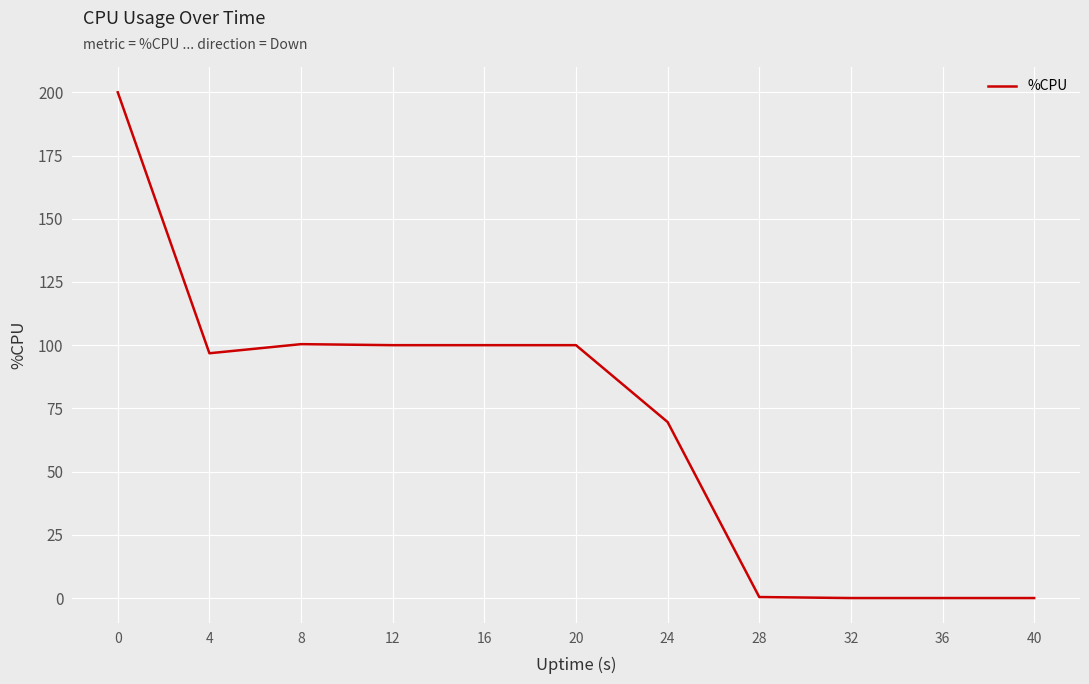

What is the maximum value shown in the chart?

200.0